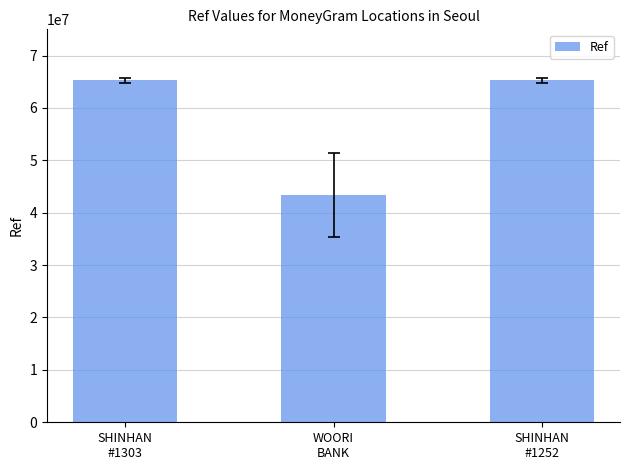

What is the value of the 2nd bar from the left?

43320585